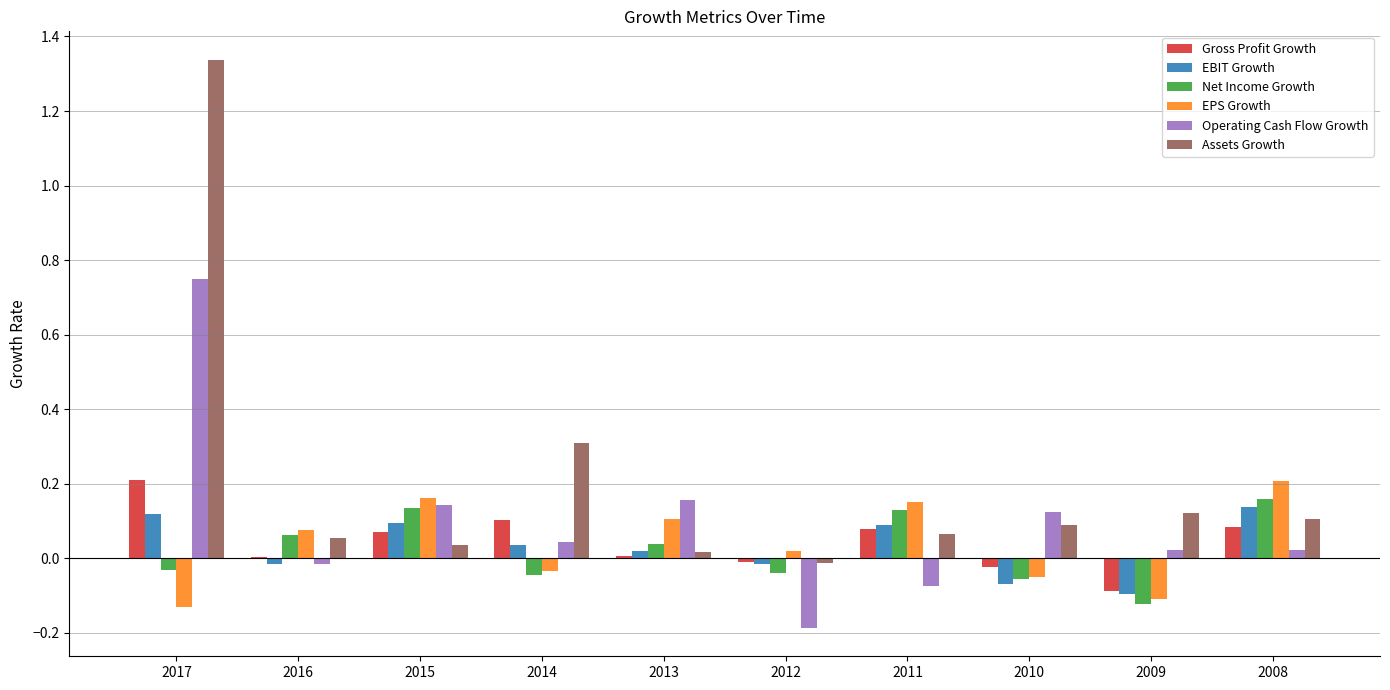

The value of EPS Growth at 2008 is 0.1. True or false?

False